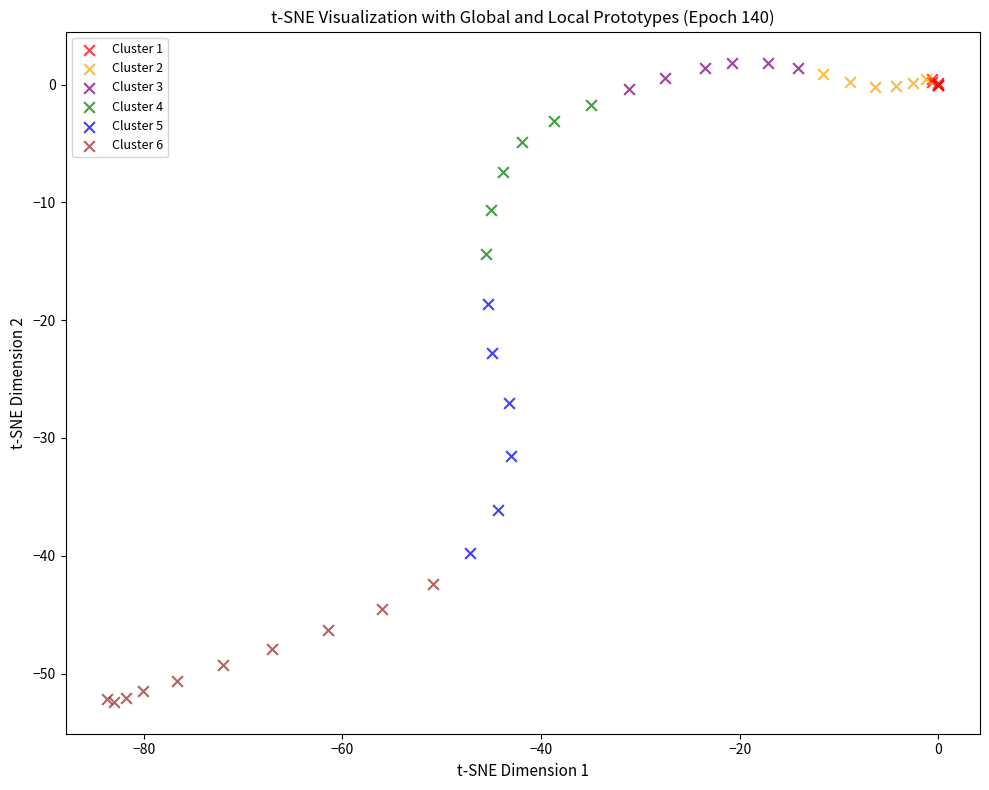

Which series has the largest Y range (max minus min)?

Cluster 5